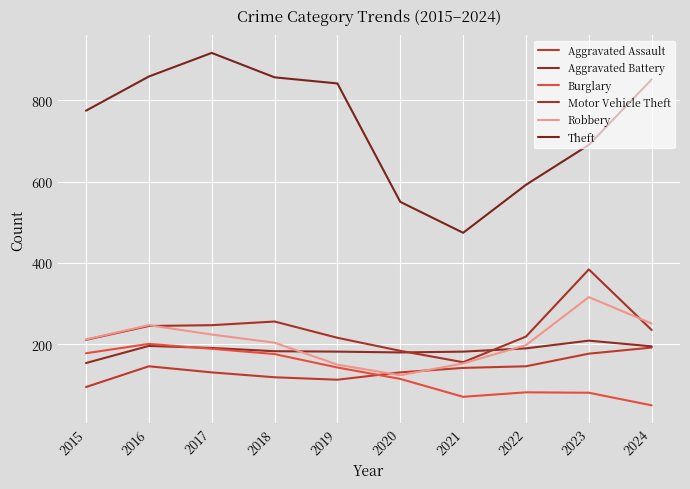

What are all the series names shown in the legend?

Aggravated Assault, Aggravated Battery, Burglary, Motor Vehicle Theft, Robbery, Theft